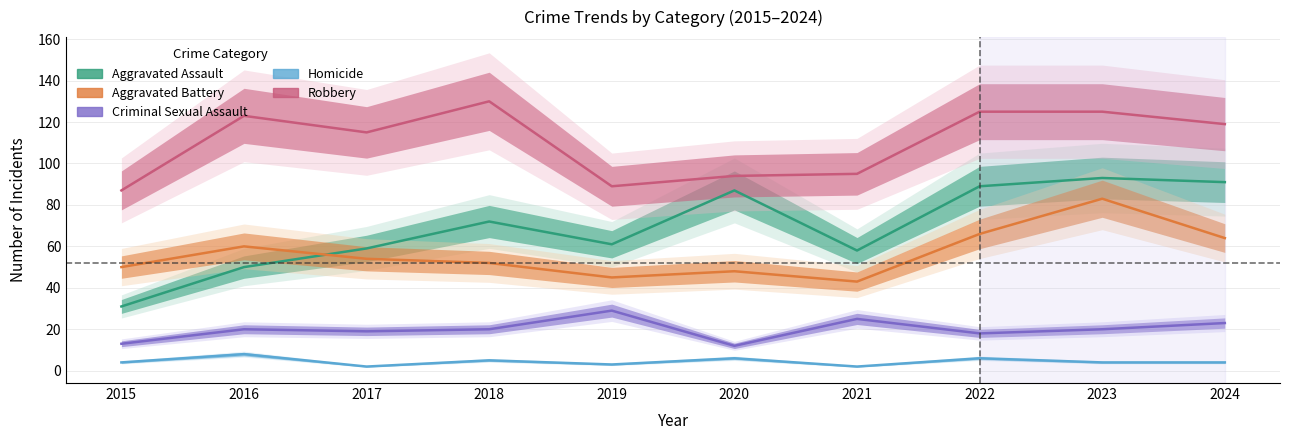

At how many categories does at least one series exceed 123?

3